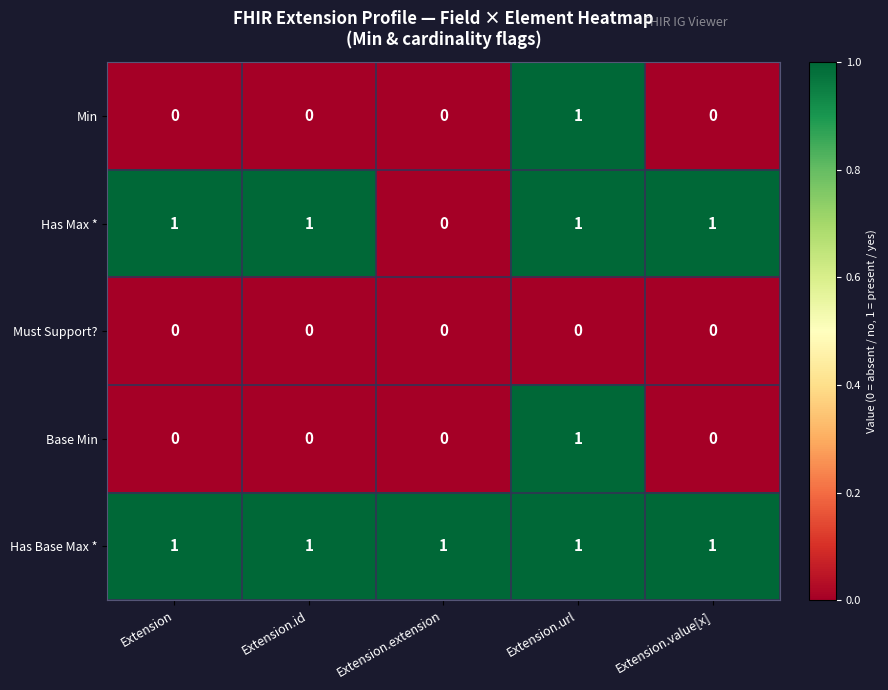

How many Base Min values are between 0 and 1?

5